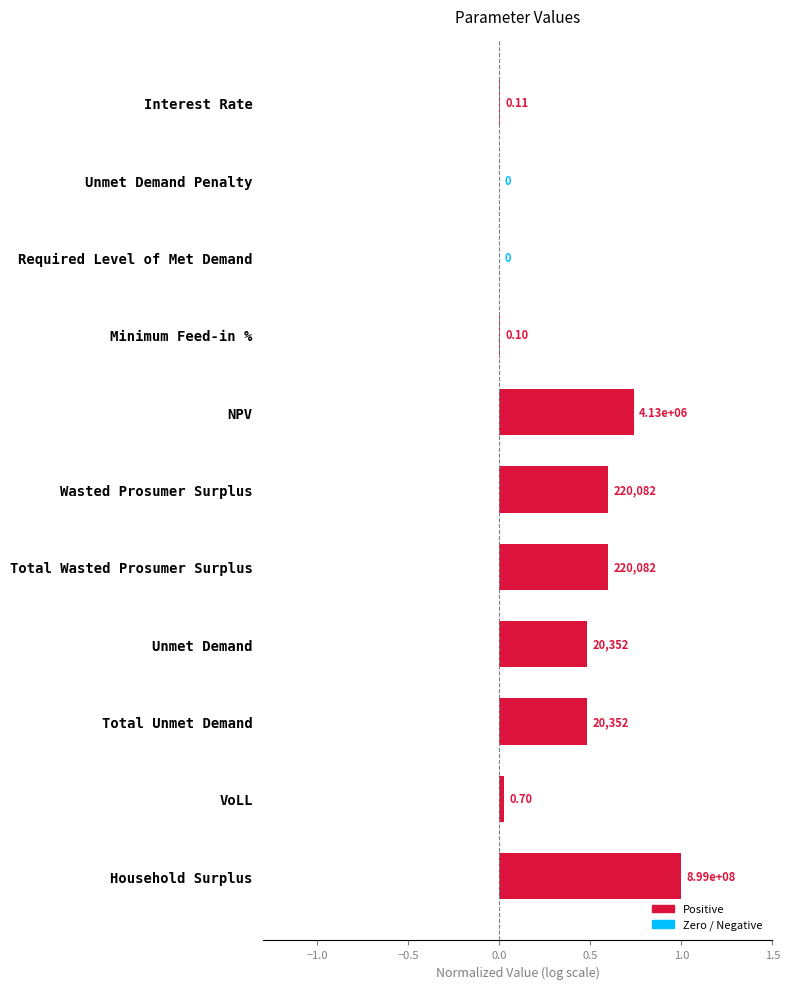

Count the number of data series in this chart.

1